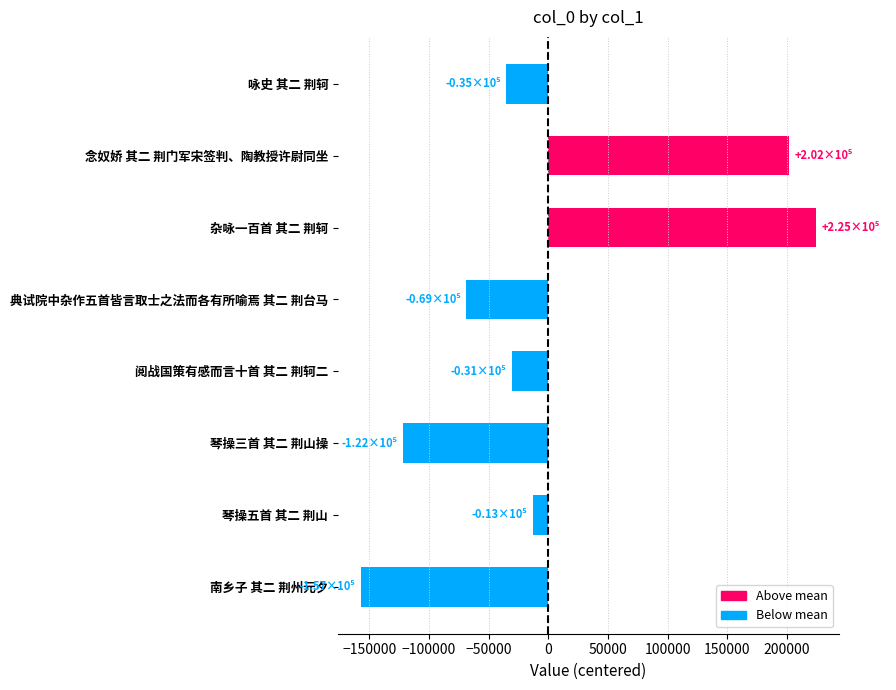

Count the number of data series in this chart.

1